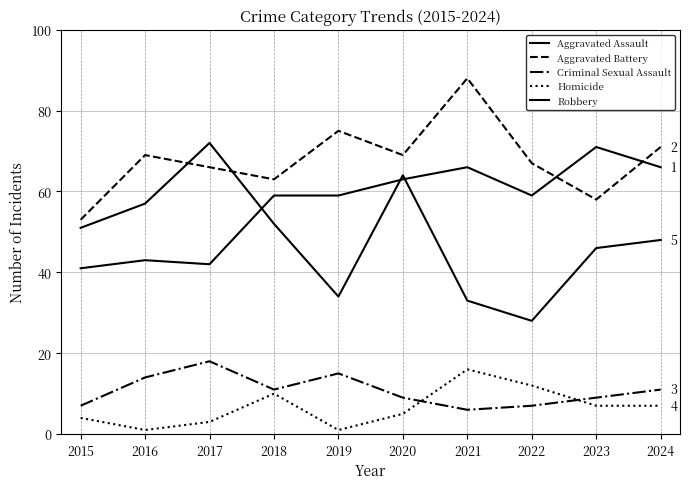

Count the number of data series in this chart.

5